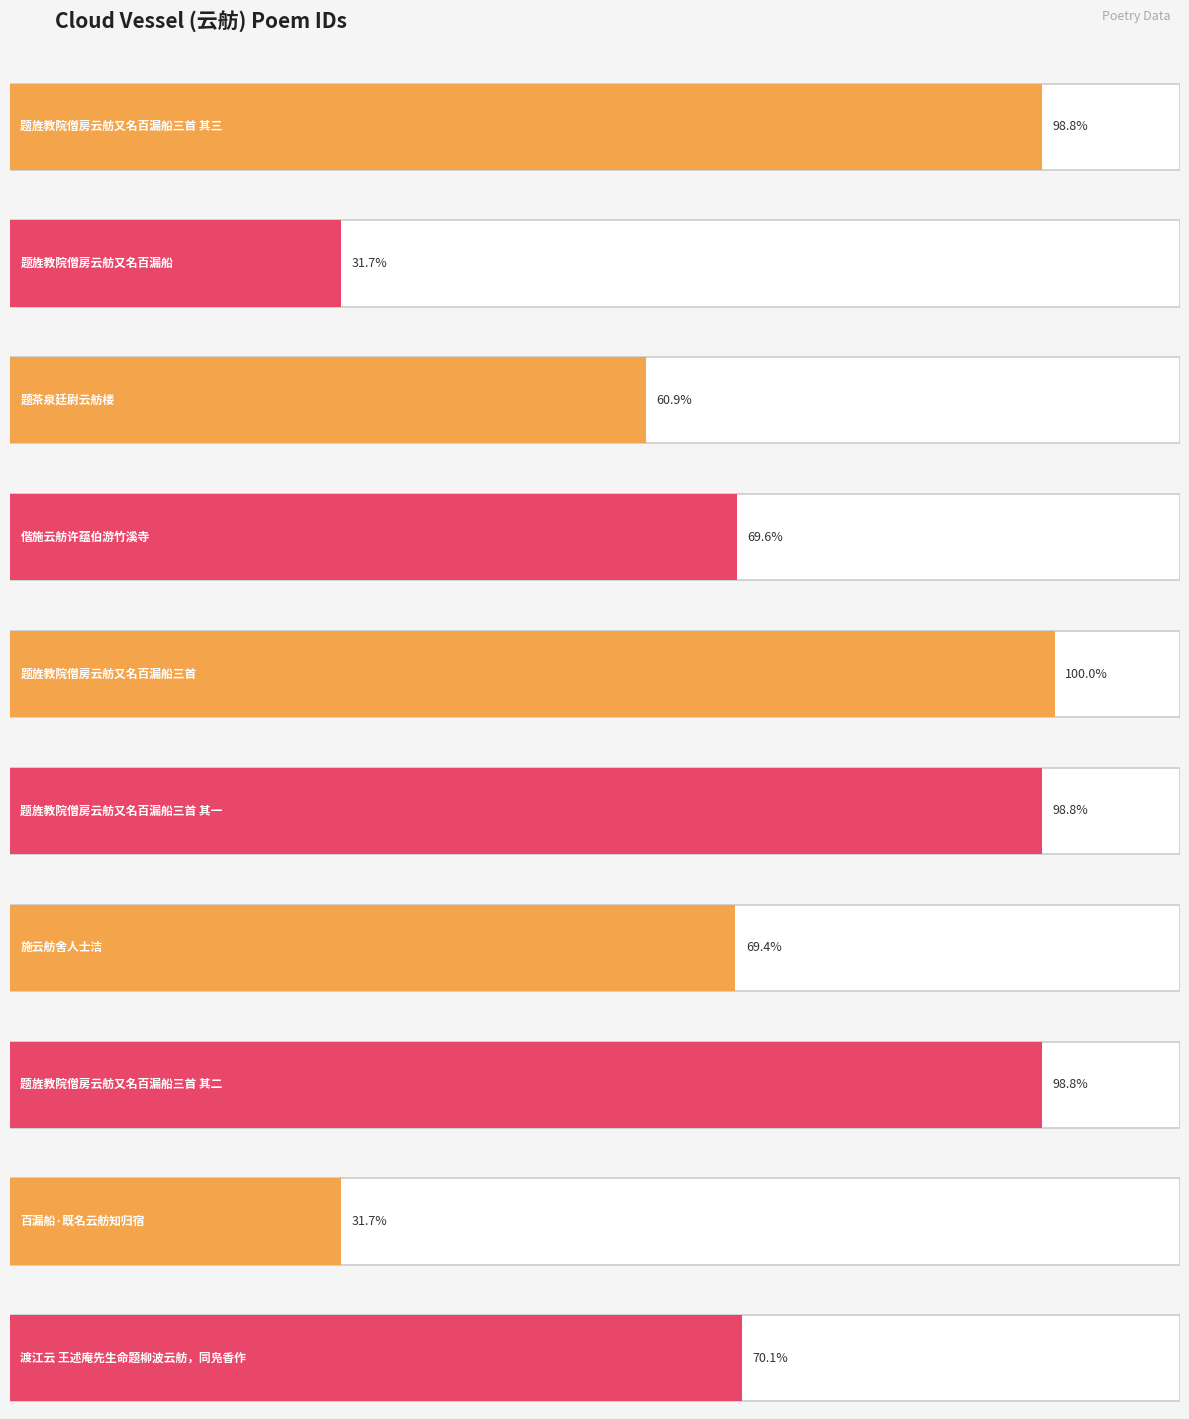

Which label corresponds to the largest value in the chart?

题旌教院僧房云舫又名百漏船三首